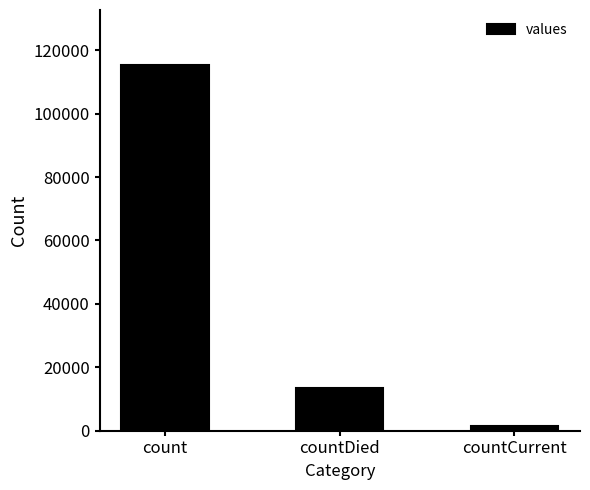

What is the sum of all values?

130105